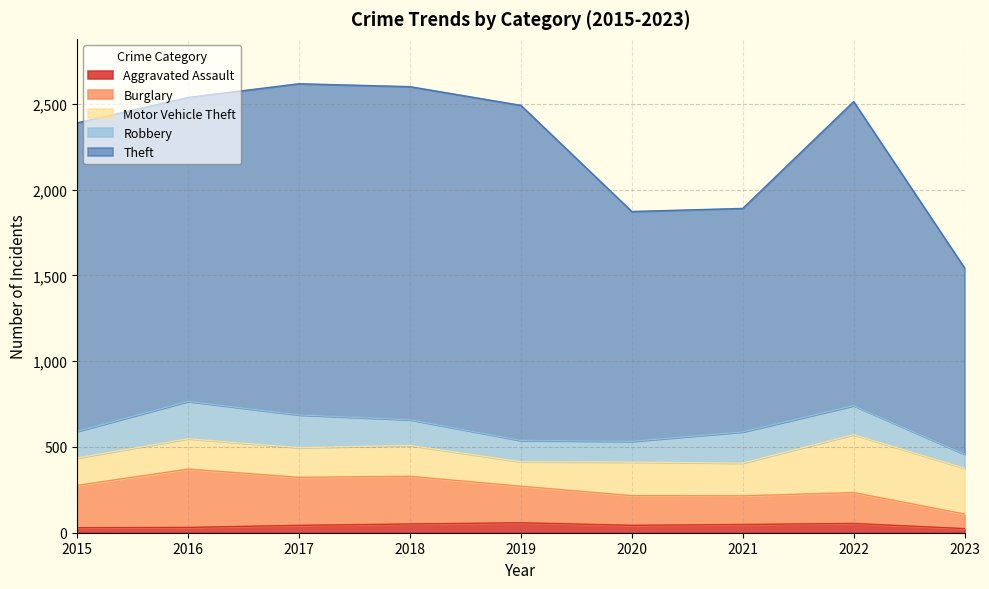

True or false: Aggravated Assault has a value of 71 at 2020.

False